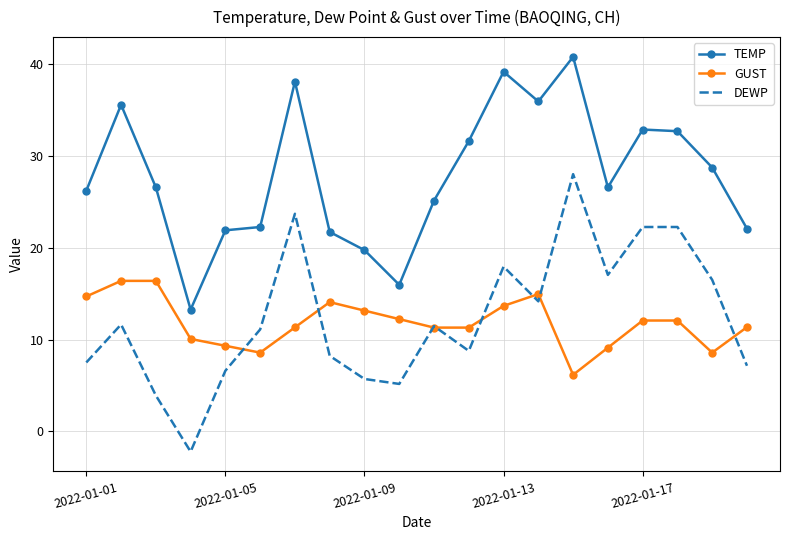

Which series has the widest spread of values?

DEWP